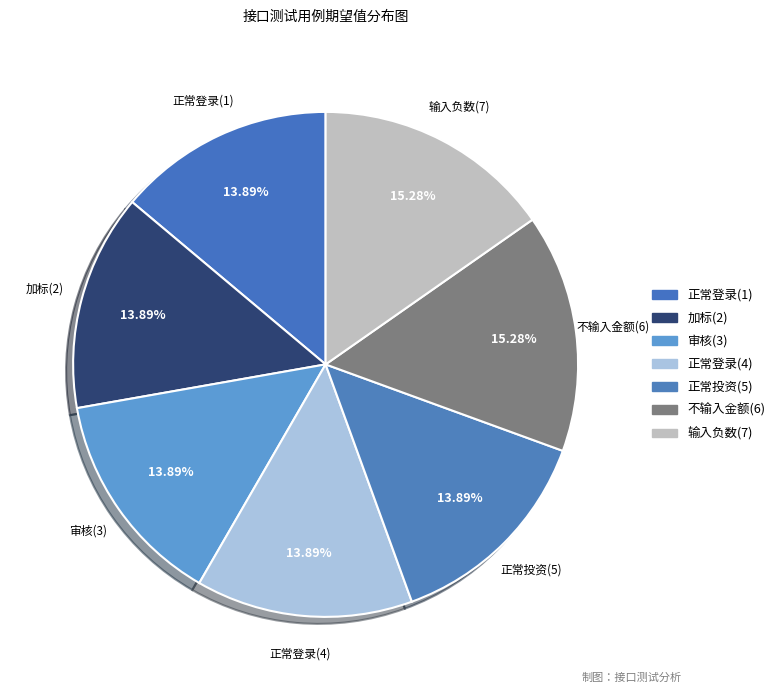

Is the sum of 正常投资(5) and 审核(3) greater than half?

No